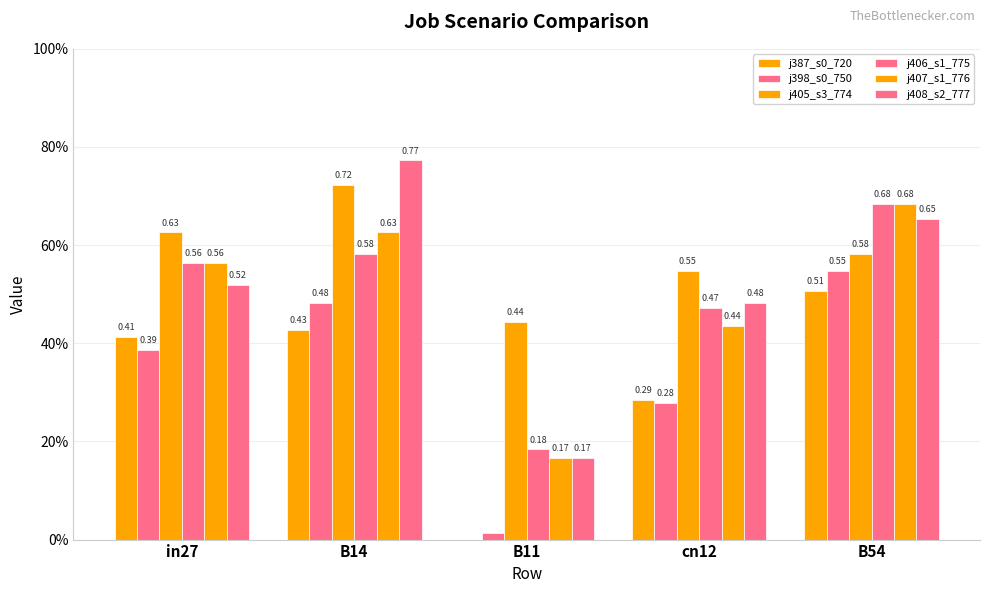

Are the bars horizontal?

No